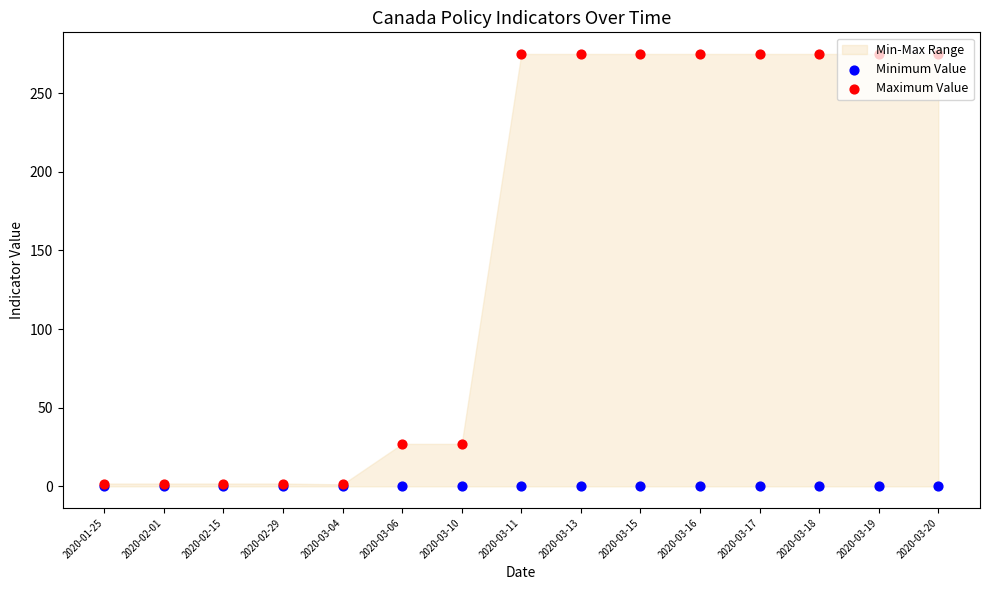

At which category is the sum across all series the highest?

2020-03-11